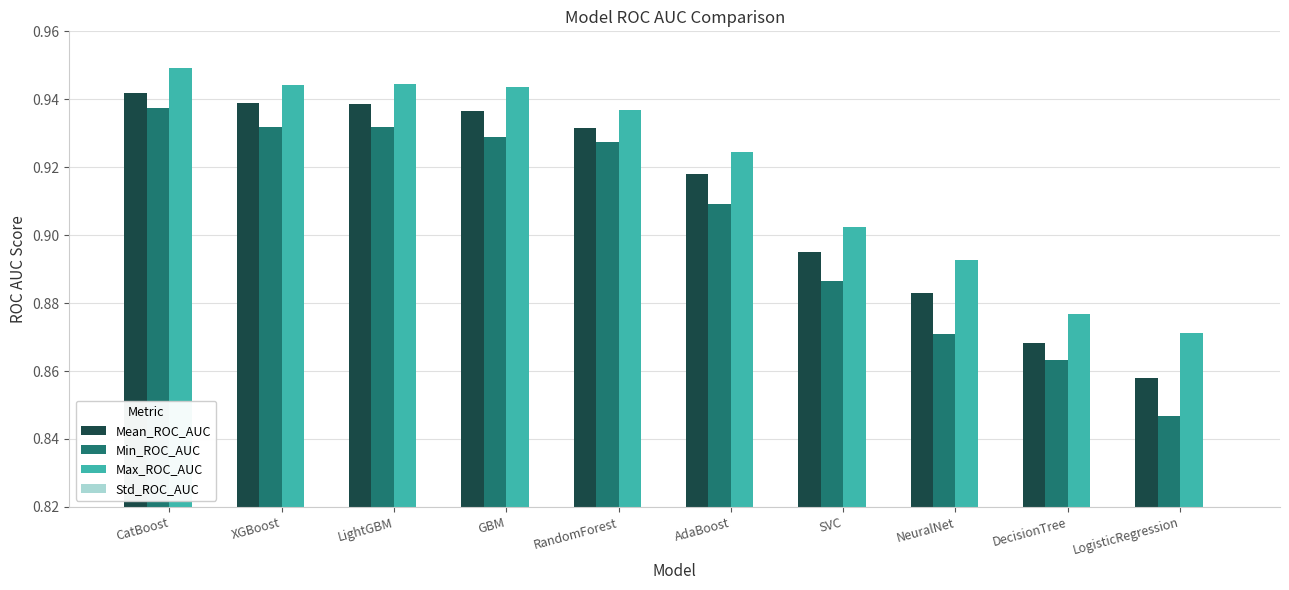

How many bars are there in each group?

4